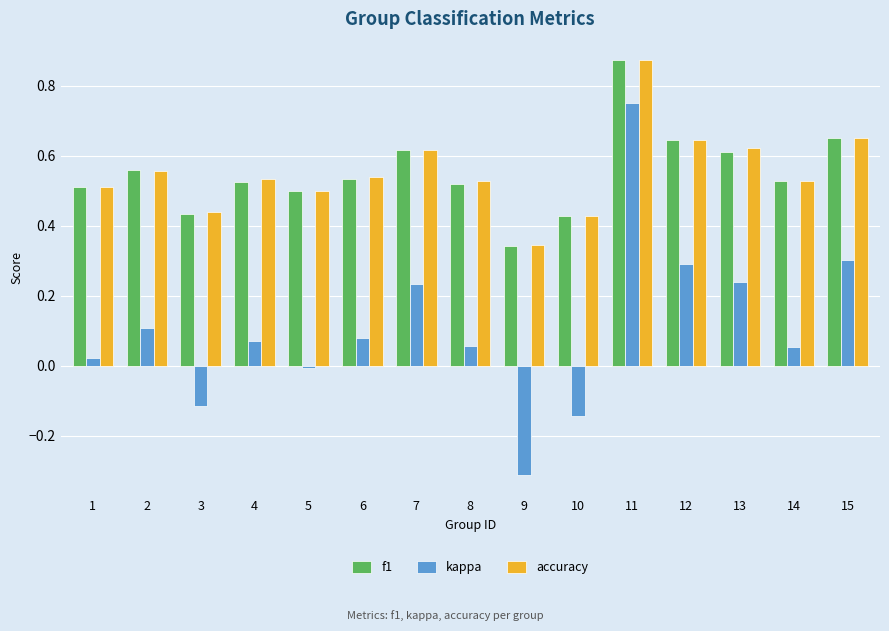

What is the sum of all accuracy values?

8.3